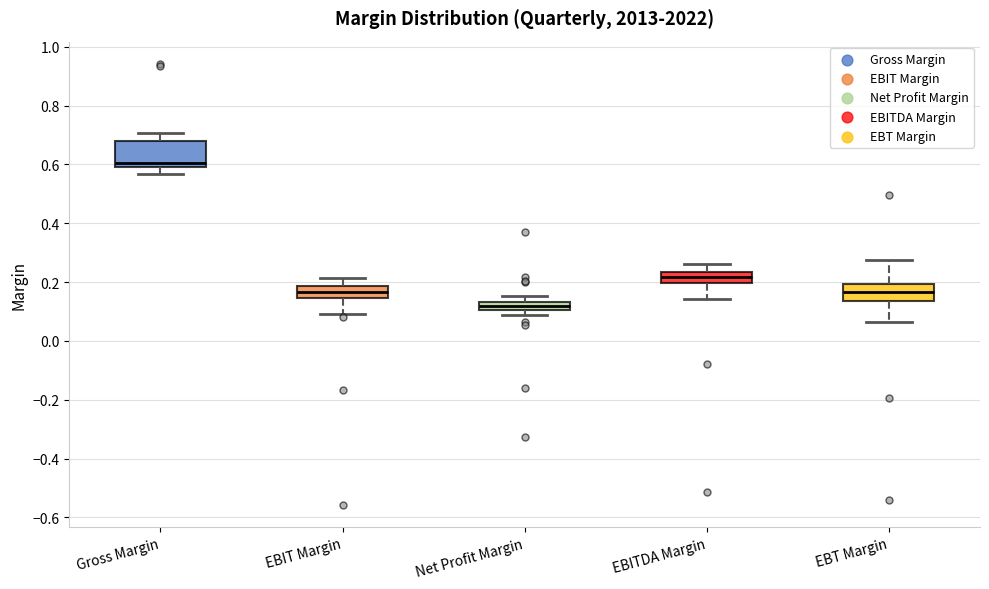

Which box is the tallest, from its lower edge to its upper edge?

Gross Margin